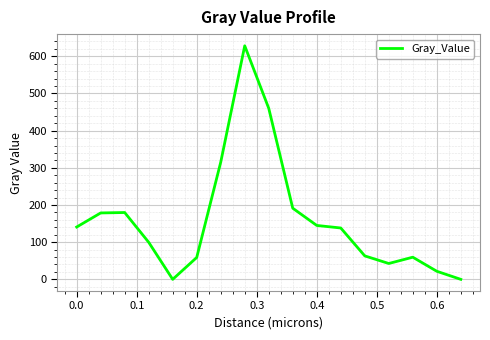

What is the maximum value shown in the chart?

628.3